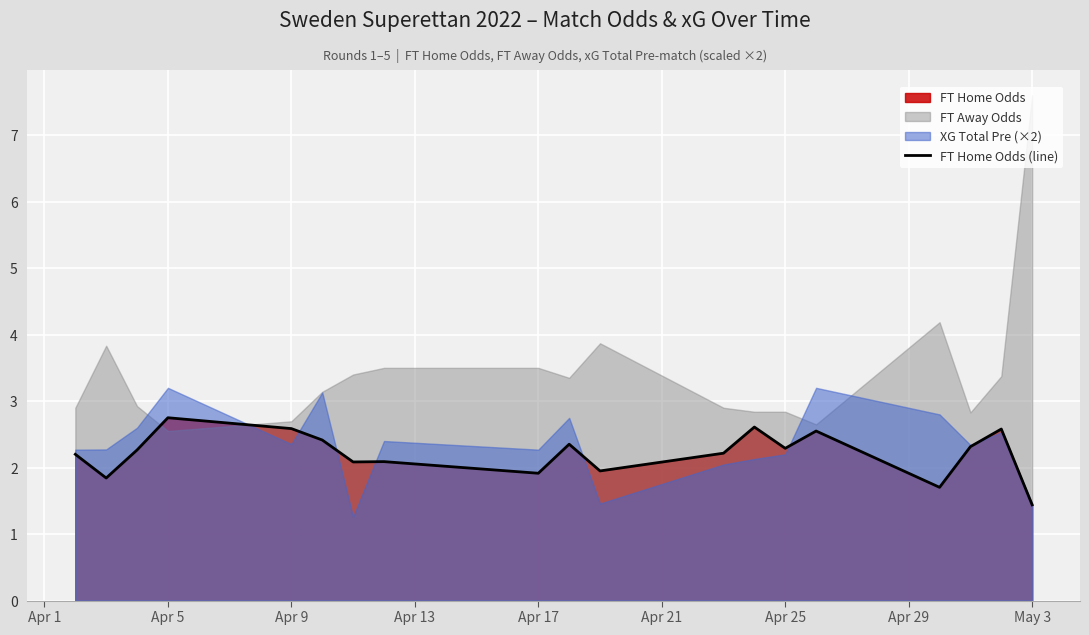

What is the highest value of the FT Home Odds (line) series?

2.8